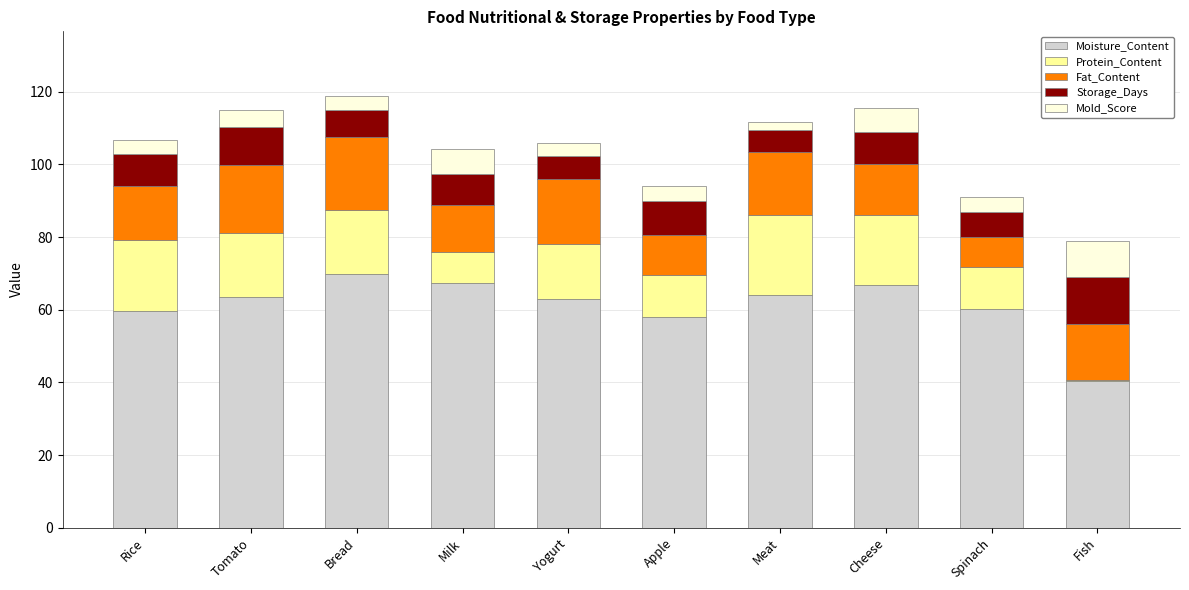

What is the difference between the maximum and minimum values in the Moisture_Content series?

29.5